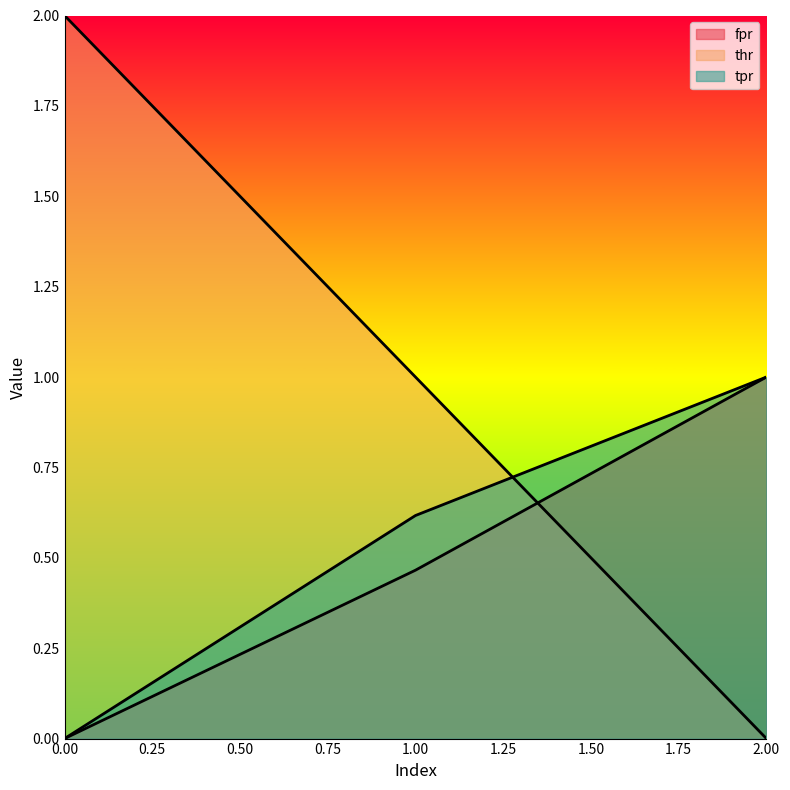

Which series changed the most between 0 and 1?

thr